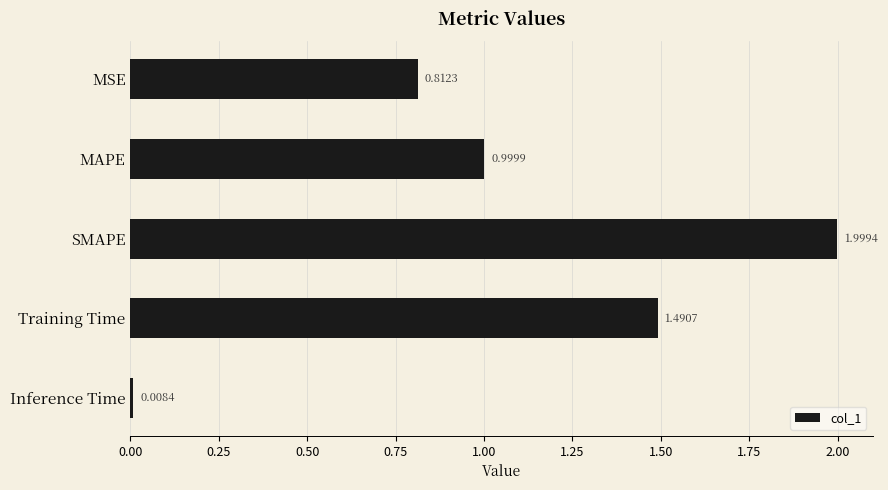

At which label is the value closest to 1?

MAPE